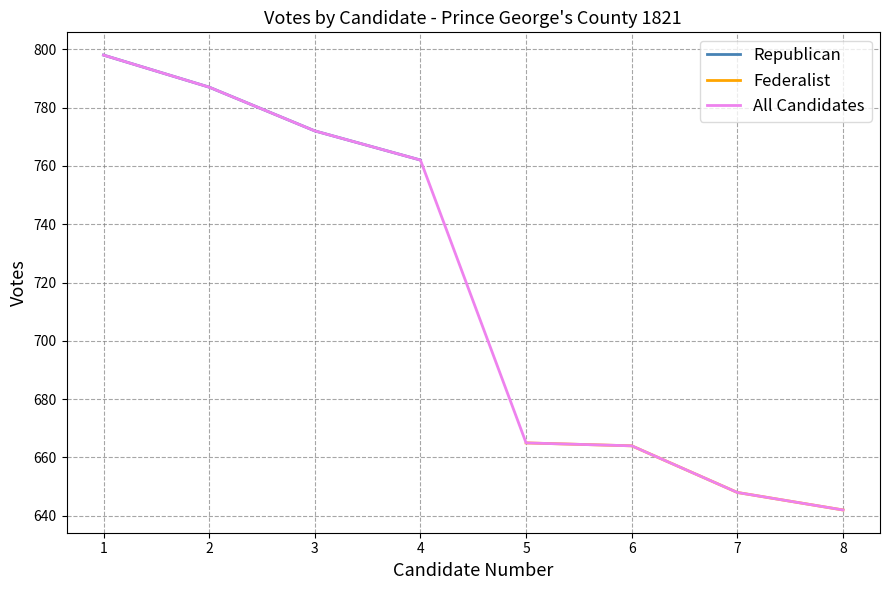

What value does the Federalist series have at 8, to the nearest 5?

640